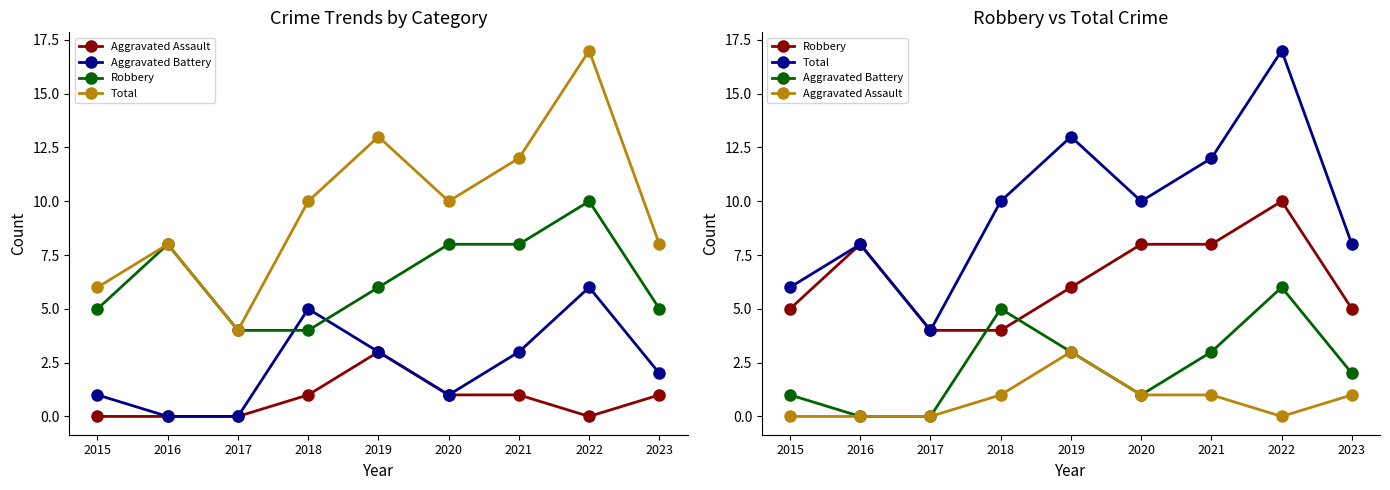

Which has a higher value, 2021 or 2022?

2021